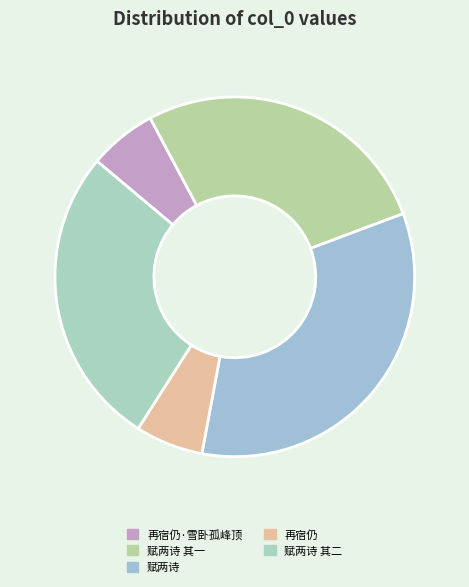

How many segments does this pie chart have?

5